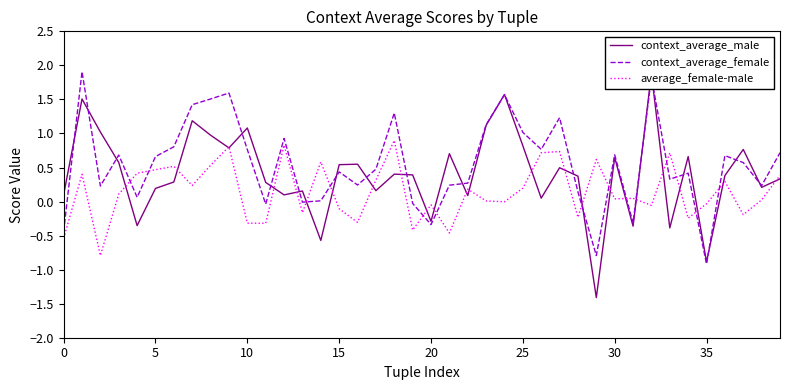

Reading left to right, list all the values displayed in this chart.

context_average_male: 0.1	1.5	1.0	0.6	-0.4	0.2	0.3	1.2	1.0	0.8	1.1	0.3	0.1	0.2	-0.6	0.5	0.5	0.2	0.4	0.4	-0.3	0.7	0.1	1.1	1.6	0.8	0.0	0.5	0.4	-1.4	0.6	-0.4	1.9	-0.4	0.7	-0.9	0.4	0.8	0.2	0.3
context_average_female: -0.4	1.9	0.2	0.7	0.1	0.7	0.8	1.4	1.5	1.6	0.8	-0.0	0.9	-0.0	0.0	0.4	0.2	0.5	1.3	-0.0	-0.3	0.2	0.3	1.1	1.6	1.0	0.8	1.2	0.1	-0.8	0.7	-0.3	1.8	0.3	0.4	-0.9	0.7	0.6	0.2	0.7
average_female-male: -0.5	0.4	-0.8	0.1	0.4	0.5	0.5	0.2	0.5	0.8	-0.3	-0.3	0.8	-0.2	0.6	-0.1	-0.3	0.3	0.9	-0.4	-0.0	-0.5	0.2	0.0	-0.0	0.2	0.7	0.7	-0.2	0.6	0.0	0.0	-0.1	0.7	-0.2	-0.0	0.3	-0.2	0.0	0.4